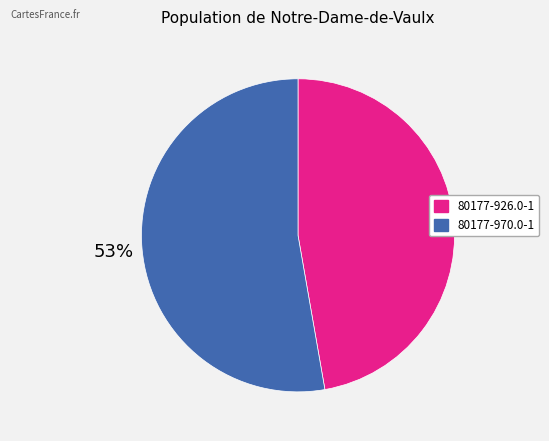

What percentage is the 80177-970.0-1 slice, to the nearest percent?

53%